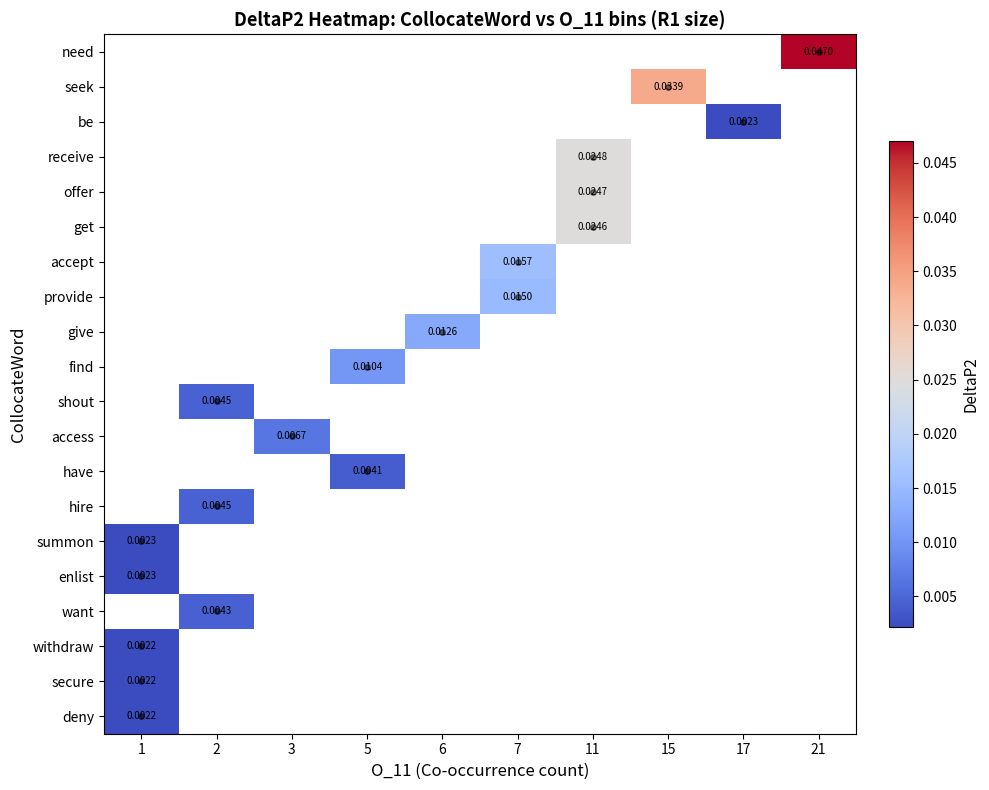

How many distinct data groups are displayed?

20